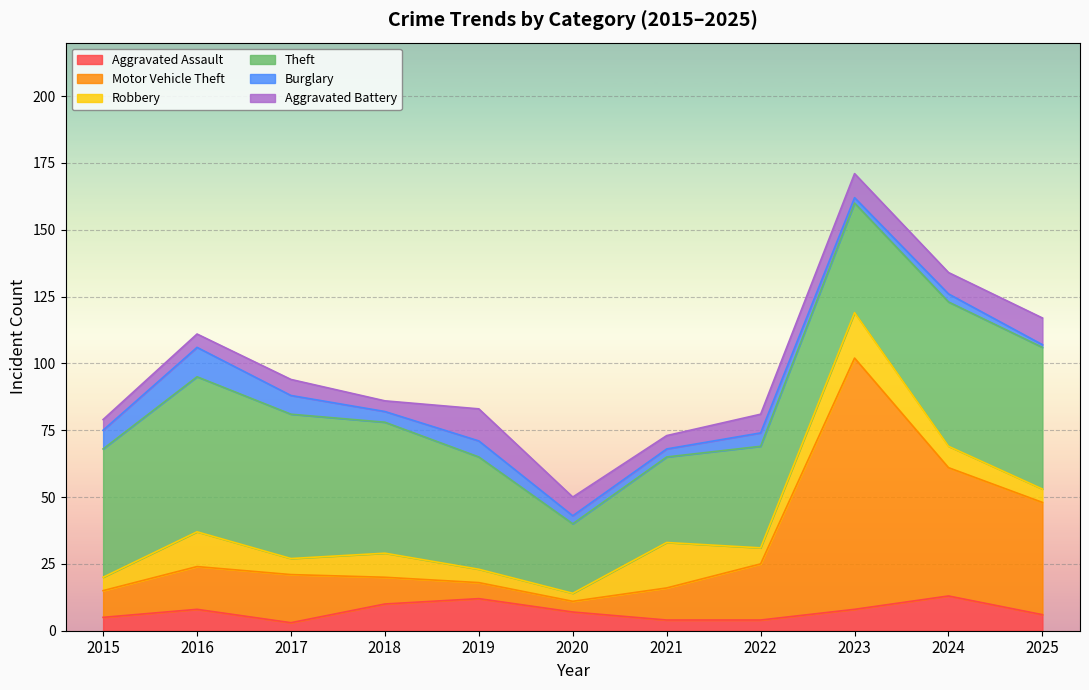

At which category is the sum across all series the highest?

2023